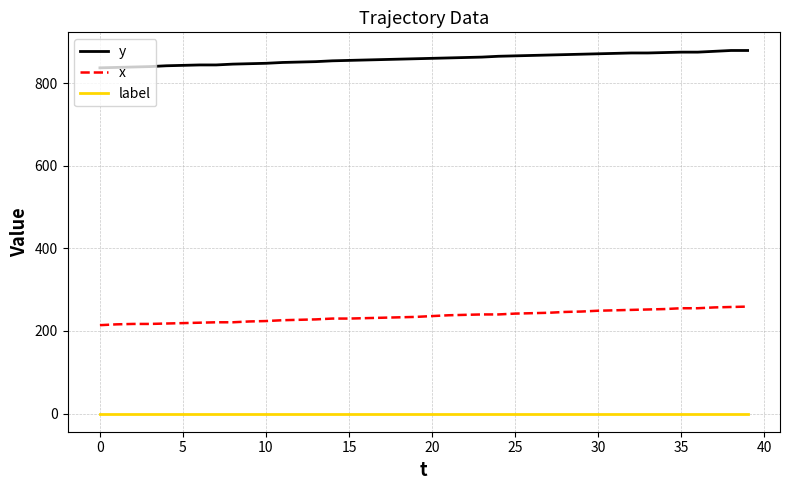

What is the difference between the second highest and minimum values in the x series?

44